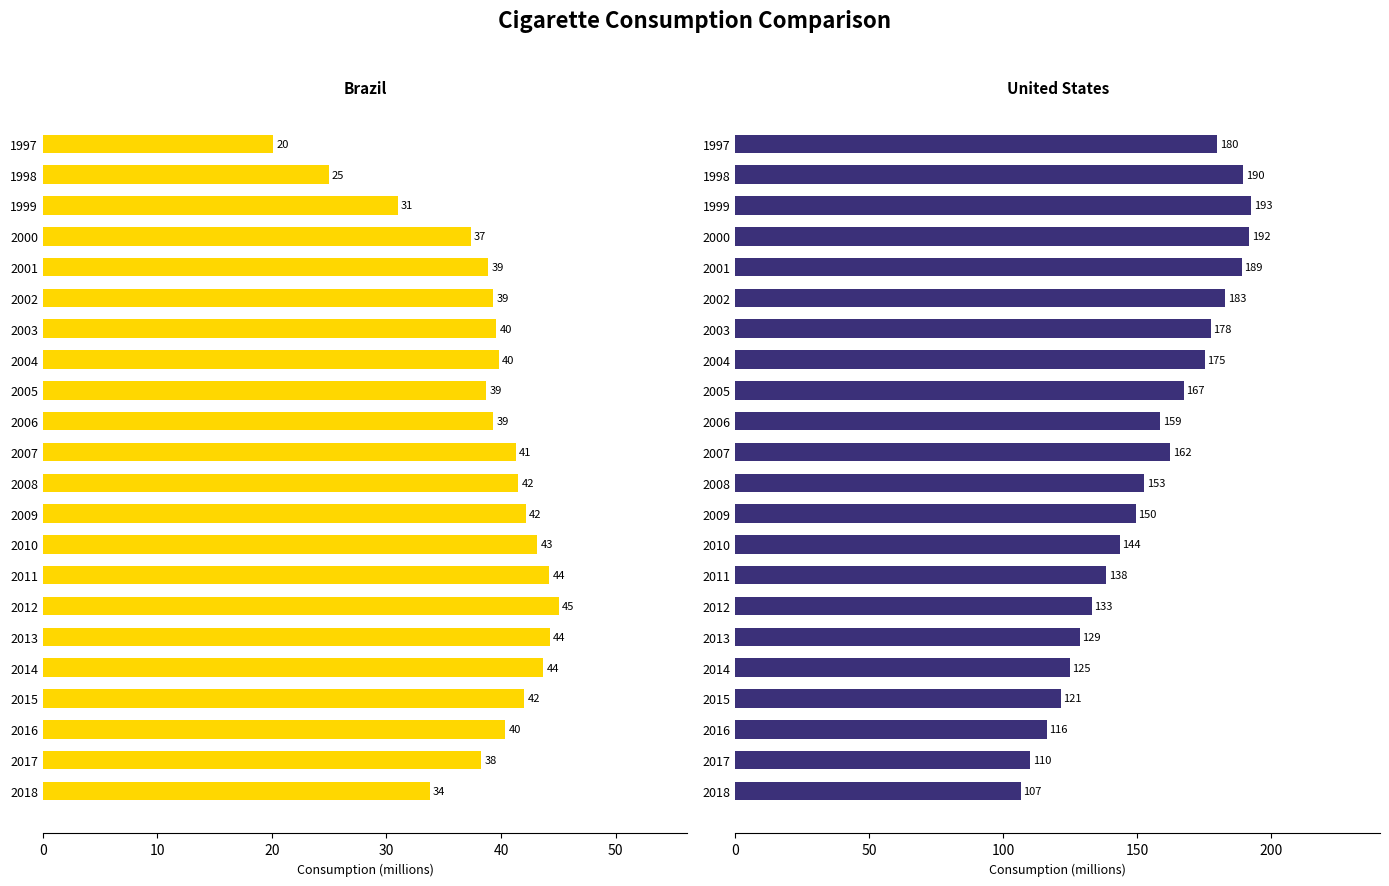

The value of Brazil at 2015 is 42.0. True or false?

True